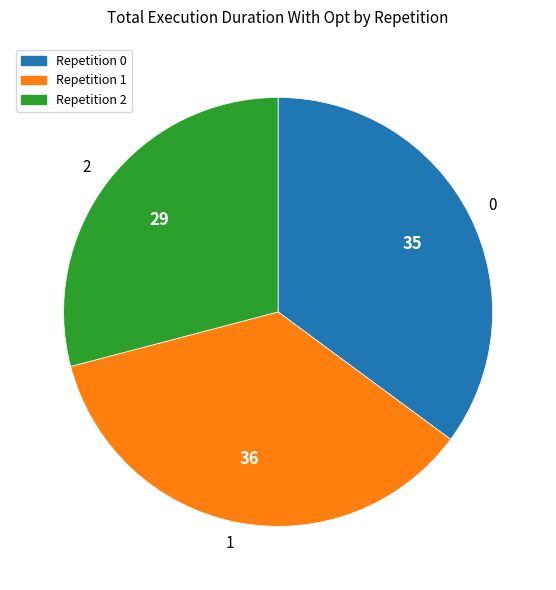

Is the sum of 1 and 2 greater than half?

Yes